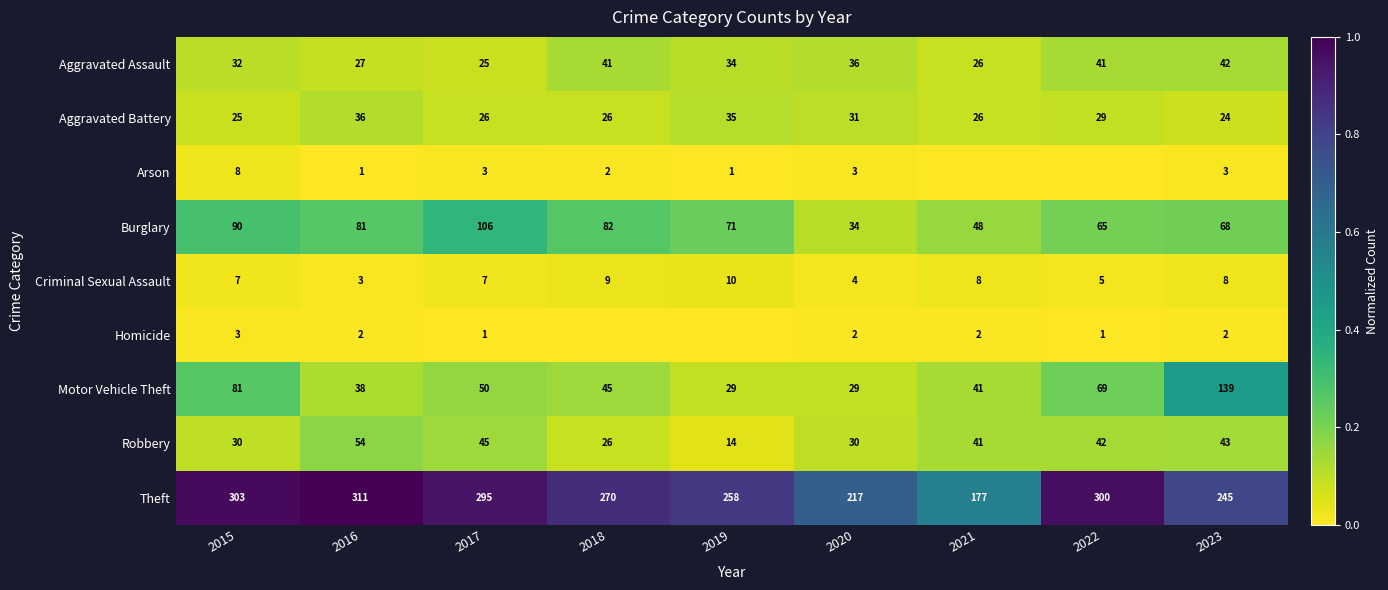

Is the value of Criminal Sexual Assault at 2023 greater than the value of Aggravated Battery at 2018?

No